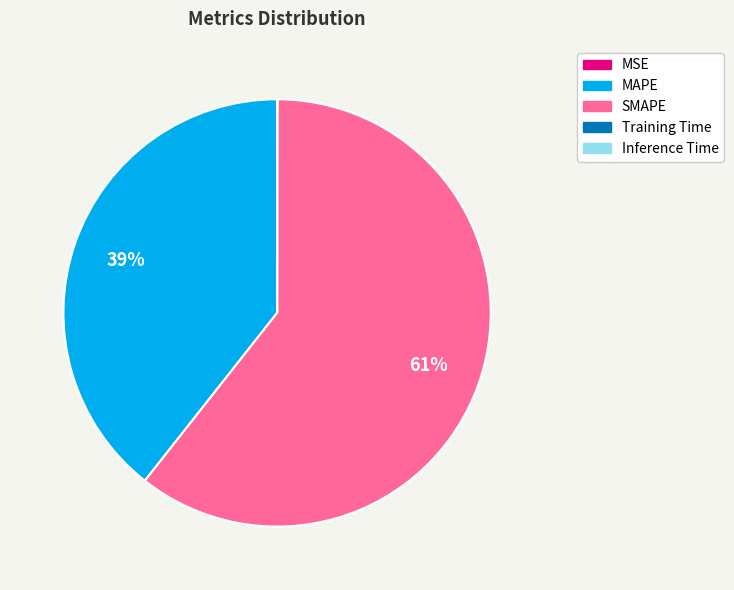

What percentage is the MAPE slice, to the nearest percent?

39%